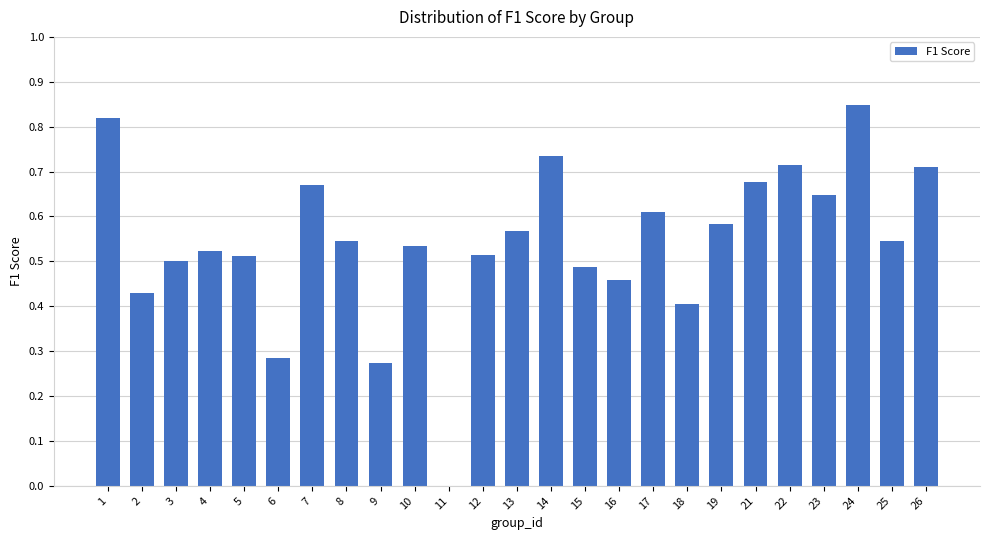

What is the sum of the values at 1 and 19?

1.4